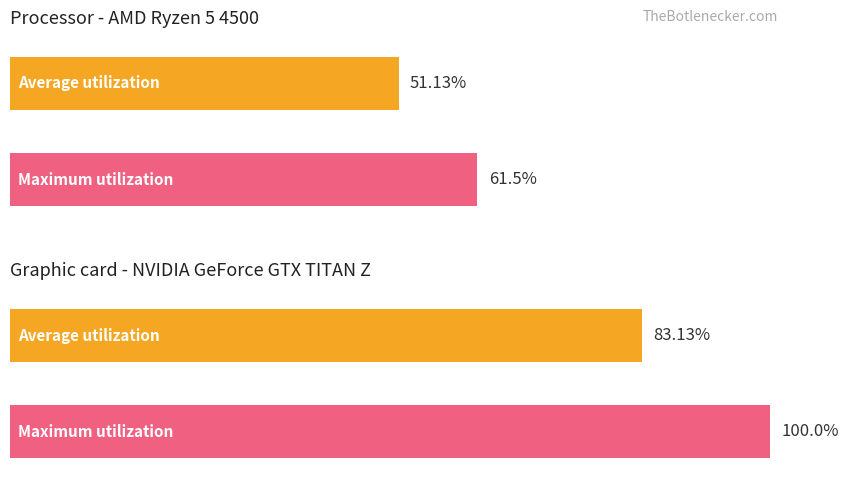

Count the number of data series in this chart.

2